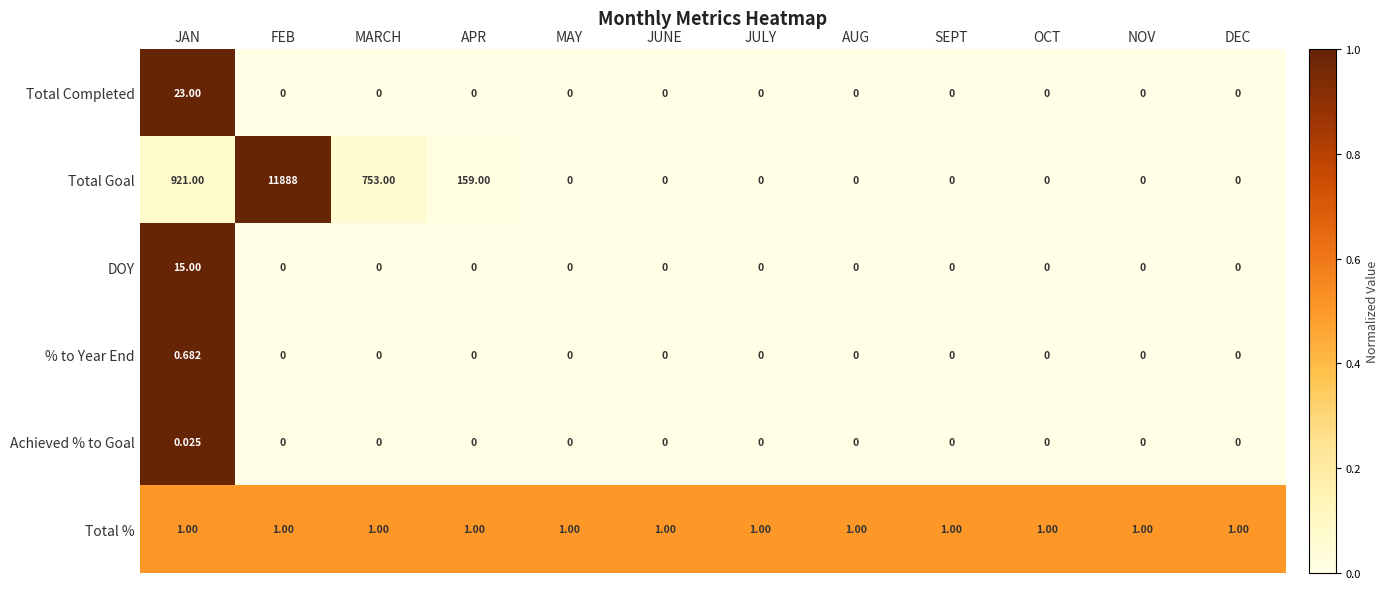

Which series has the largest total across all categories?

Total Goal